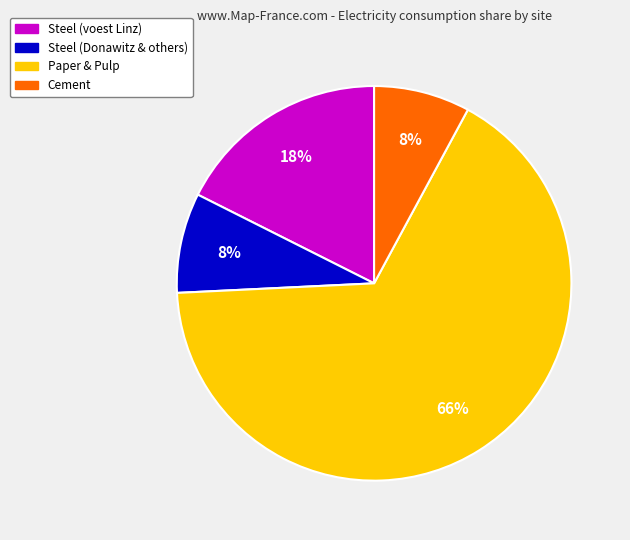

To the nearest percent, what is the average slice percentage?

25%